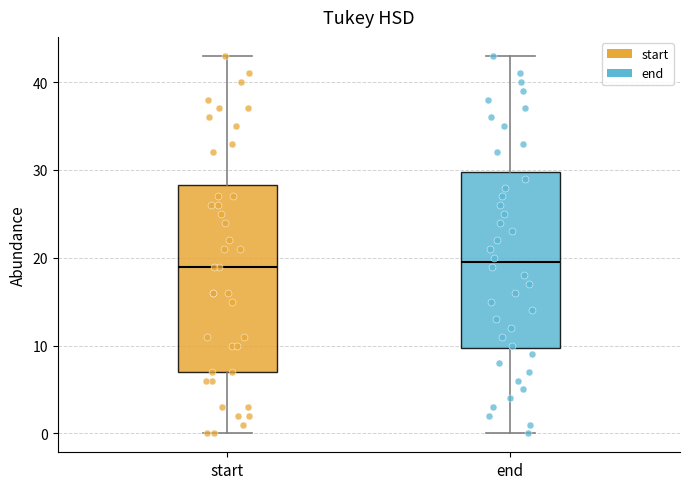

Where does the lower whisker of the box for start end on the y-axis? The values are not printed on the chart, so give them approximately, as read against the axis.

0